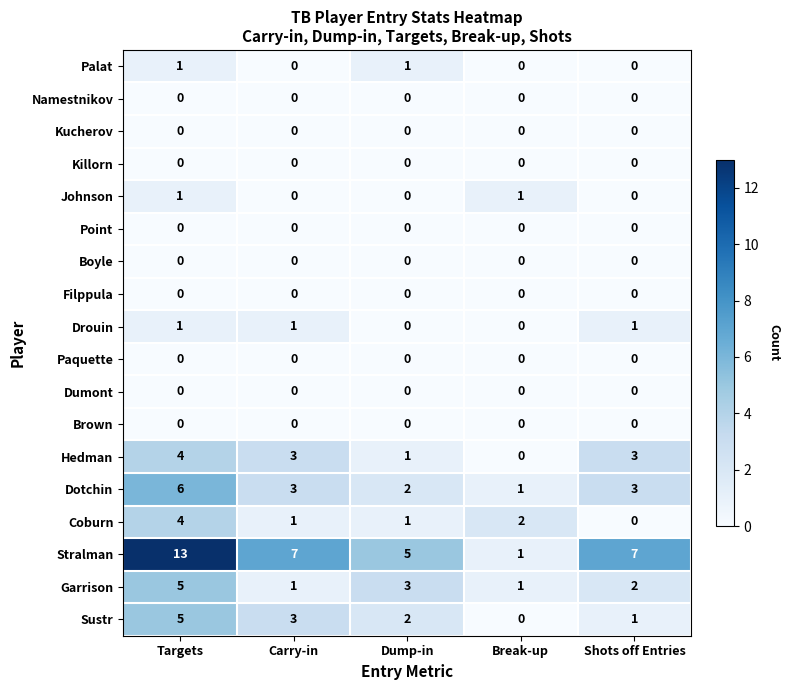

At which category is the sum across all series the highest?

Targets